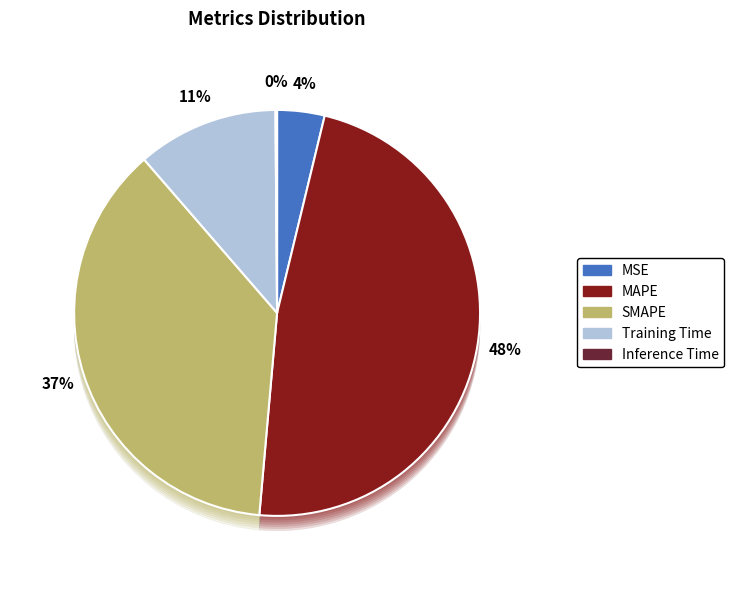

The SMAPE slice represents 37% of the pie. True or false?

True